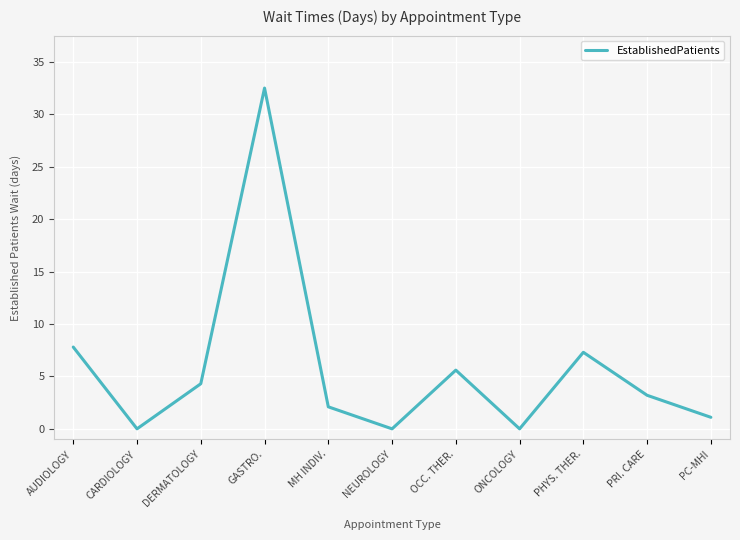

Reading left to right, list all the values displayed in this chart.

AUDIOLOGY=7.8	CARDIOLOGY=0.0	DERMATOLOGY=4.3	GASTRO.=32.5	MH INDIV.=2.1	NEUROLOGY=0.0	OCC. THER.=5.6	ONCOLOGY=0.0	PHYS. THER.=7.3	PRI. CARE=3.2	PC-MHI=1.1